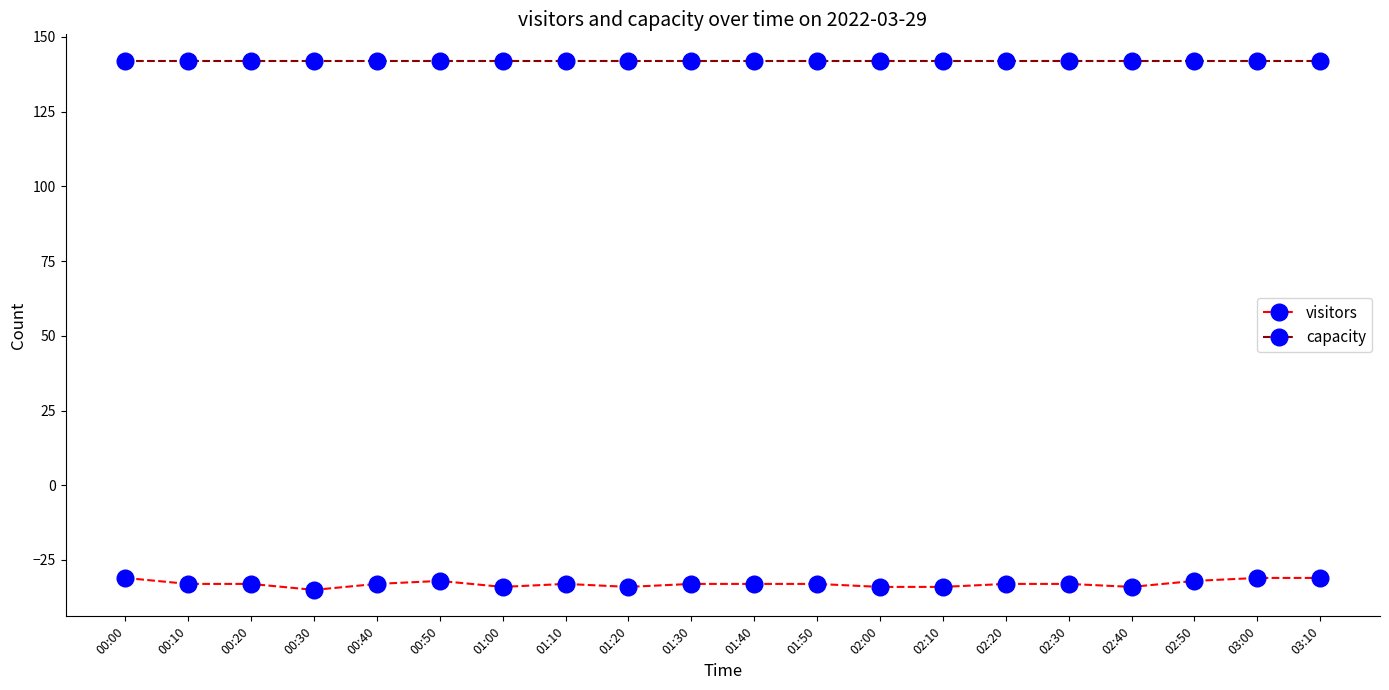

How many categories are shown in the chart?

20